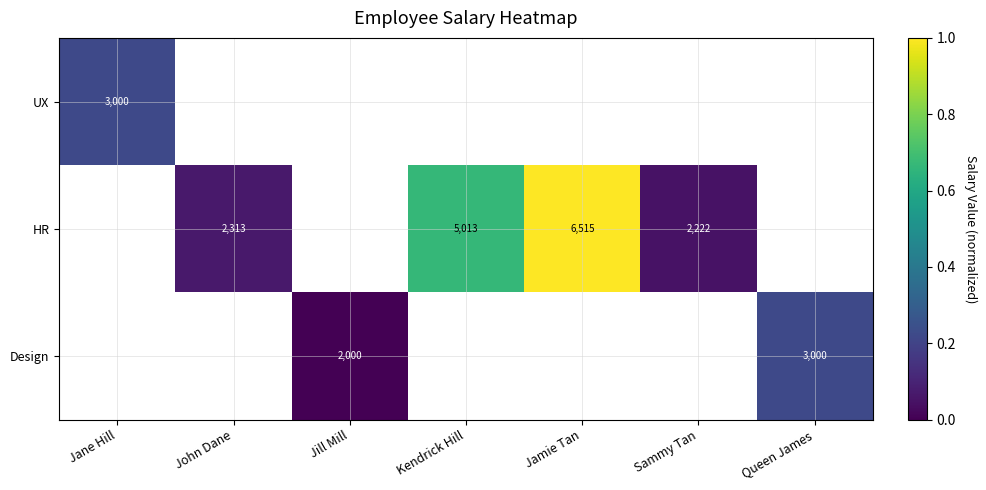

Which has a higher value, Jane Hill or Queen James?

Queen James